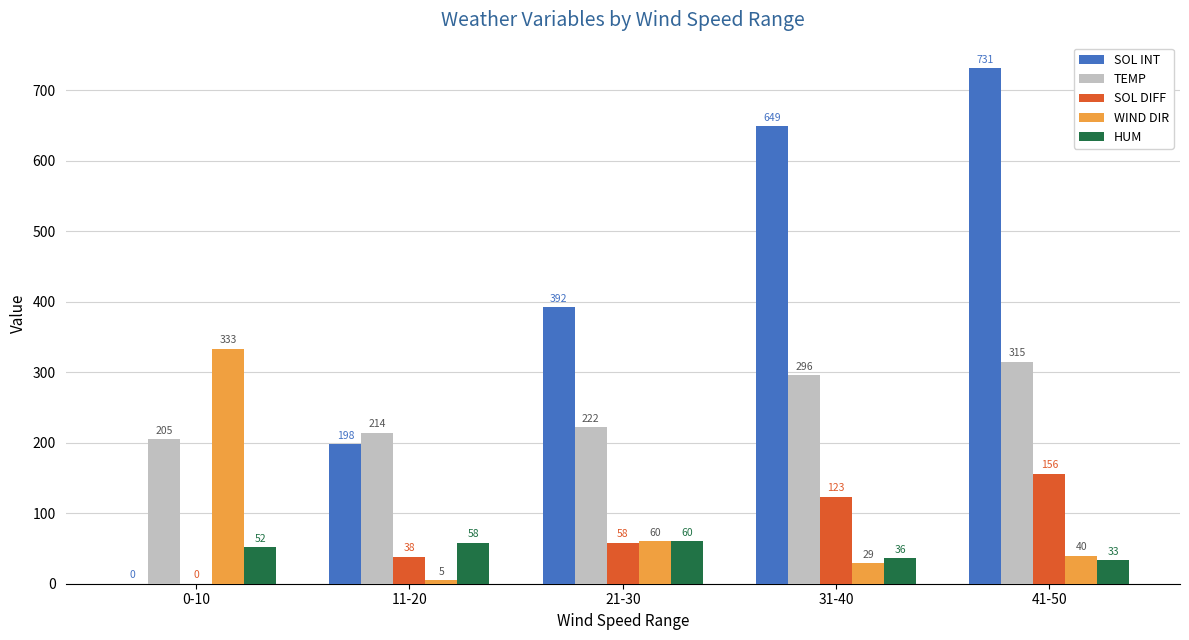

Between 11-20 and 31-40, which series saw the biggest shift?

SOL INT